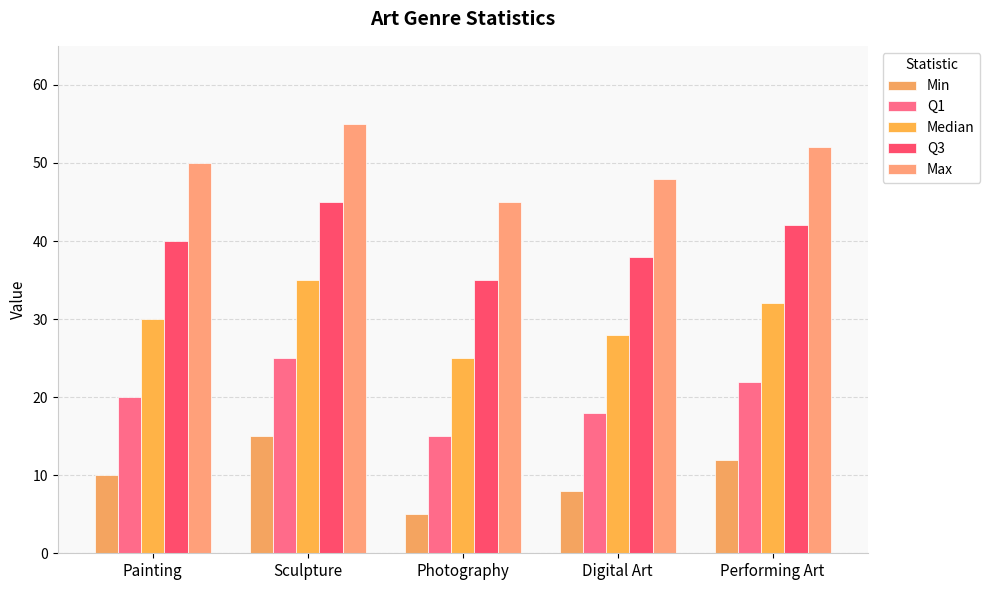

Reading left to right, what are all the values shown in this chart?

Min: Painting=10	Sculpture=15	Photography=5	Digital Art=8	Performing Art=12
Q1: Painting=20	Sculpture=25	Photography=15	Digital Art=18	Performing Art=22
Median: Painting=30	Sculpture=35	Photography=25	Digital Art=28	Performing Art=32
Q3: Painting=40	Sculpture=45	Photography=35	Digital Art=38	Performing Art=42
Max: Painting=50	Sculpture=55	Photography=45	Digital Art=48	Performing Art=52